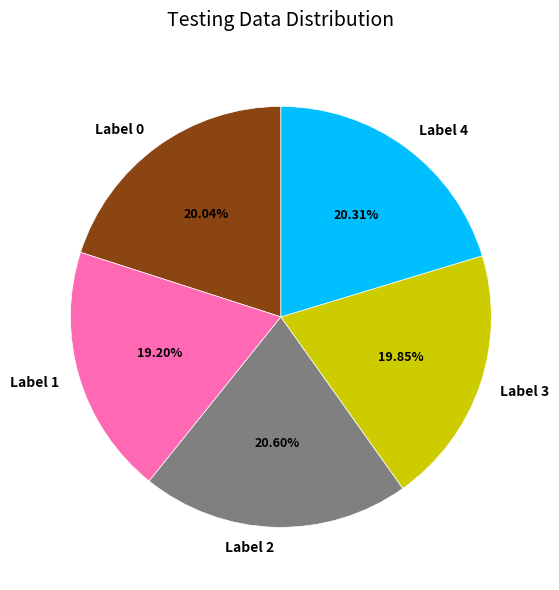

To the nearest percent, what is the average slice percentage?

20%